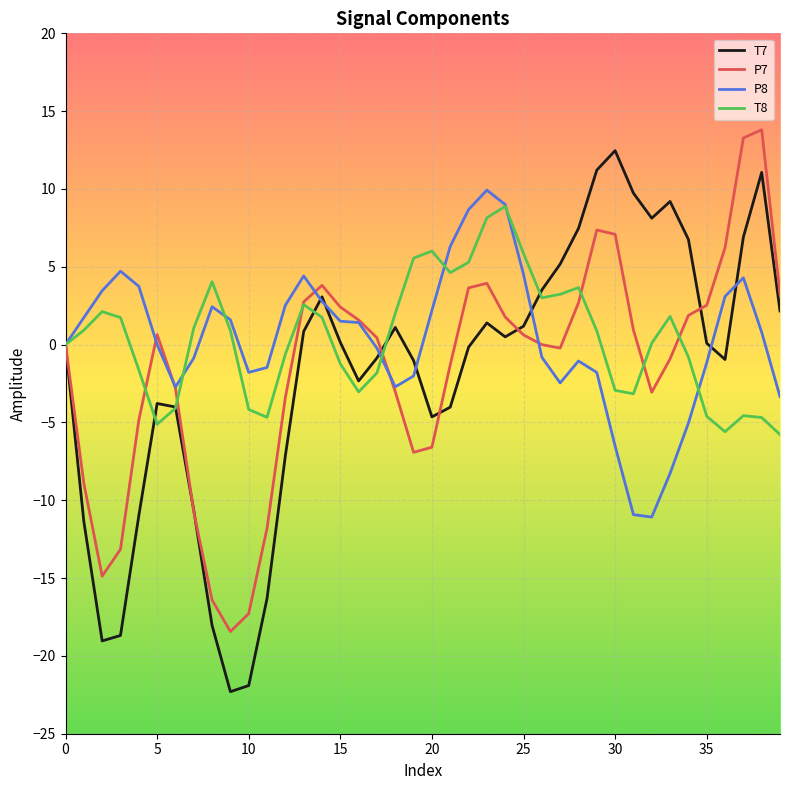

Which series has the largest range (max minus min)?

T7